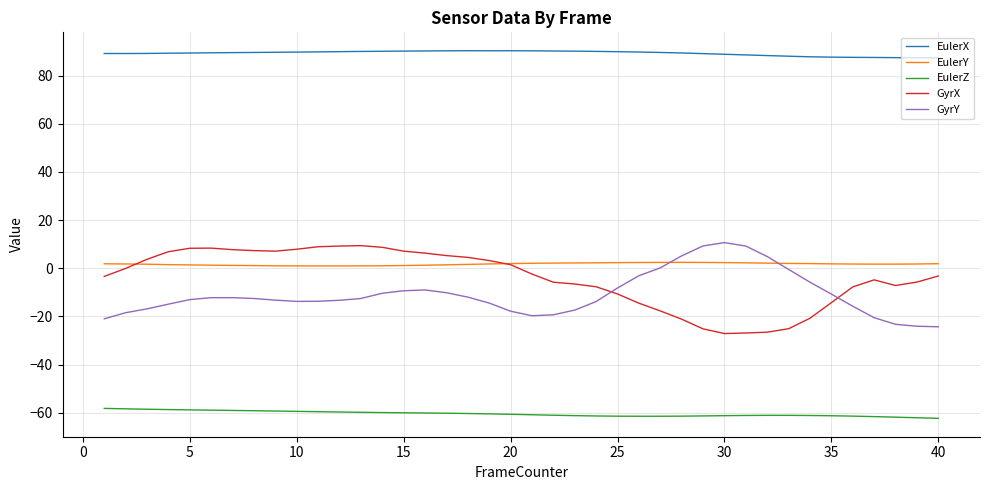

What is the highest value of the GyrY series?

10.7